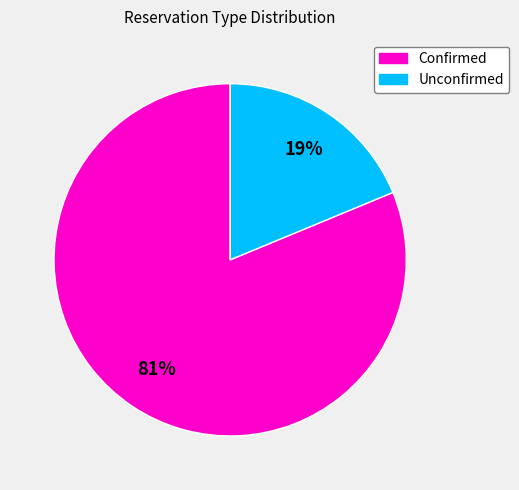

To the nearest percent, what portion does Unconfirmed represent?

19%